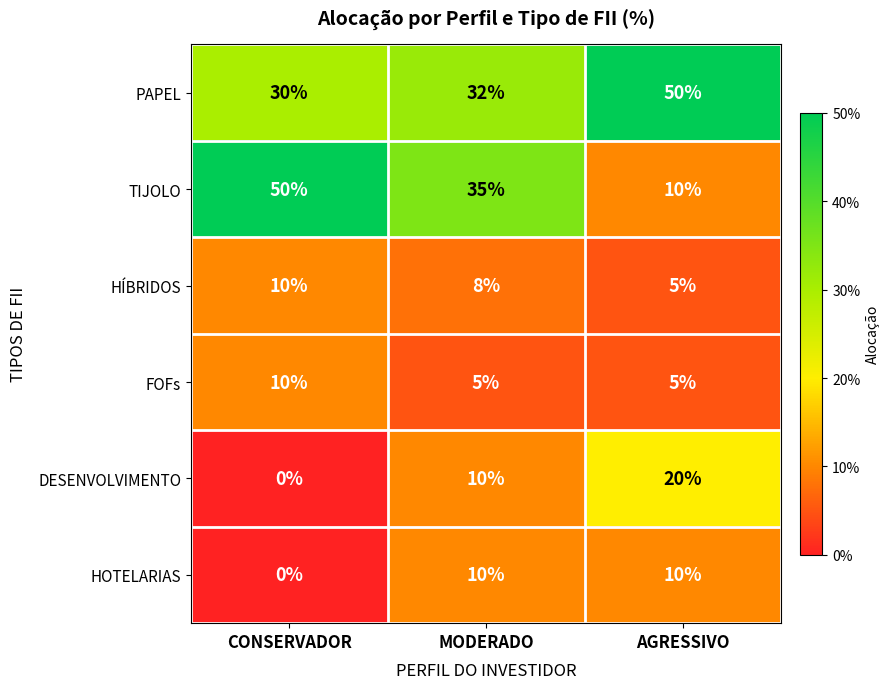

What is the difference between the maximum and second lowest values in the PAPEL series?

18